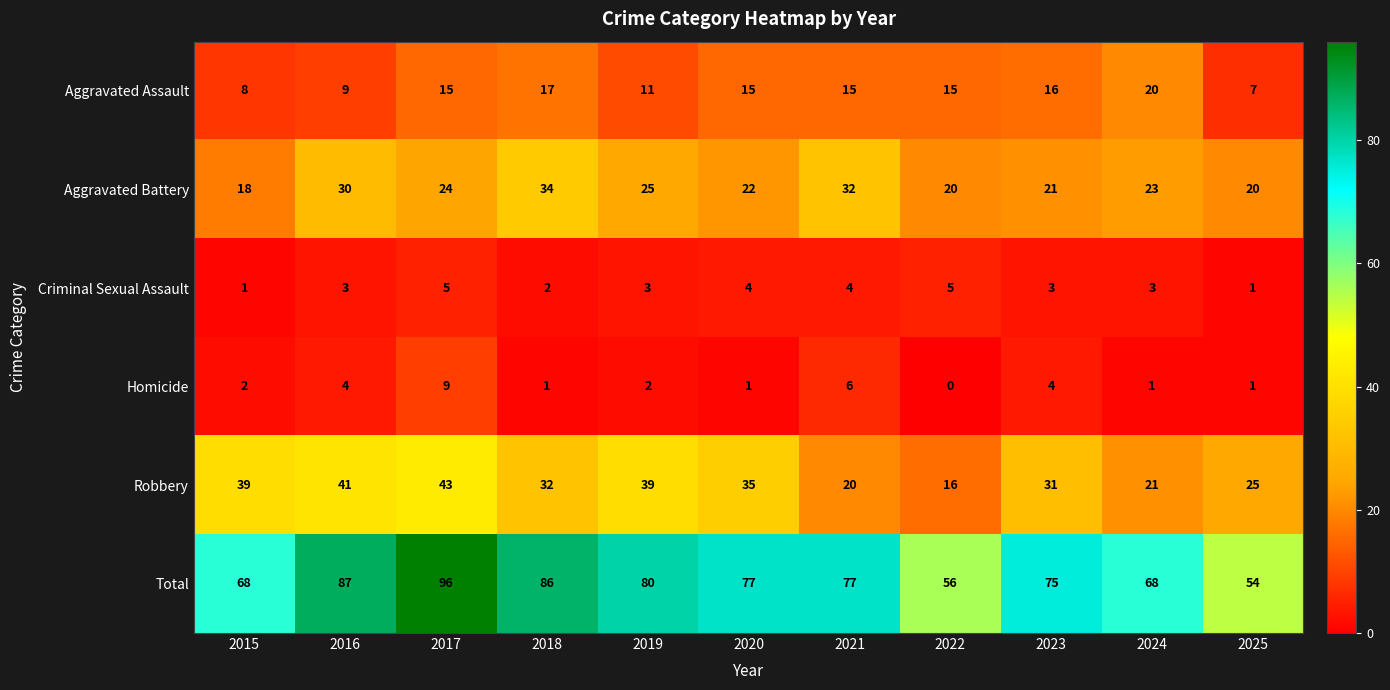

The Aggravated Battery series shows 12 at 2022. True or false?

False